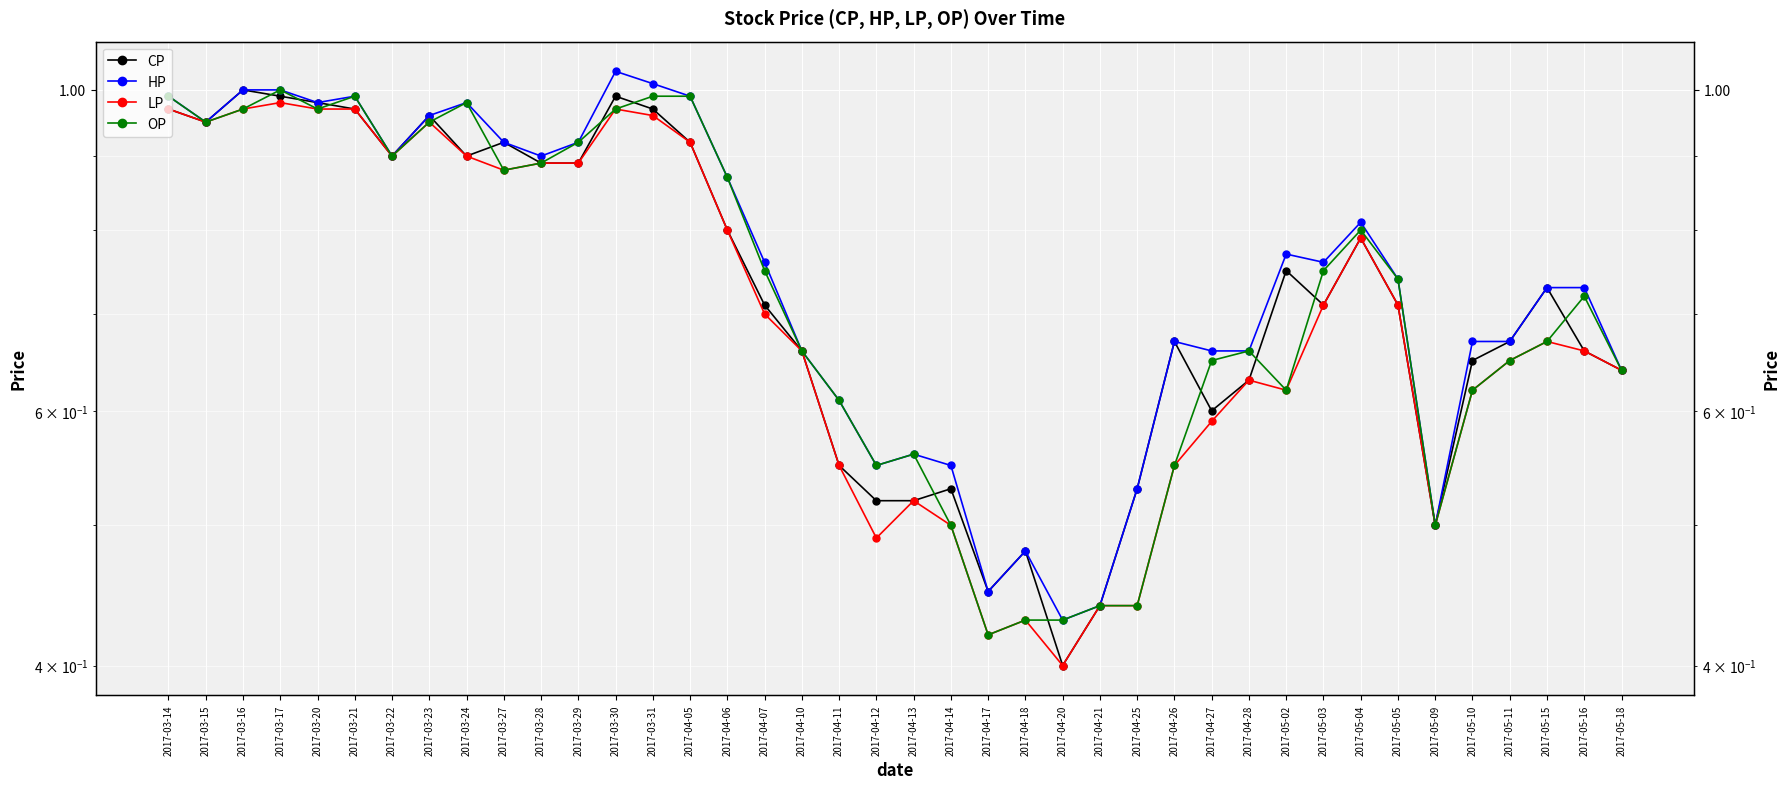

Reading right to left, extract all data points from this chart.

CP: 2017-05-18=0.6	2017-05-16=0.7	2017-05-15=0.7	2017-05-11=0.7	2017-05-10=0.7	2017-05-09=0.5	2017-05-05=0.7	2017-05-04=0.8	2017-05-03=0.7	2017-05-02=0.8	2017-04-28=0.6	2017-04-27=0.6	2017-04-26=0.7	2017-04-25=0.5	2017-04-21=0.4	2017-04-20=0.4	2017-04-18=0.5	2017-04-17=0.5	2017-04-14=0.5	2017-04-13=0.5	2017-04-12=0.5	2017-04-11=0.6	2017-04-10=0.7	2017-04-07=0.7	2017-04-06=0.8	2017-04-05=0.9	2017-03-31=1.0	2017-03-30=1.0	2017-03-29=0.9	2017-03-28=0.9	2017-03-27=0.9	2017-03-24=0.9	2017-03-23=1.0	2017-03-22=0.9	2017-03-21=1.0	2017-03-20=1.0	2017-03-17=1.0	2017-03-16=1.0	2017-03-15=0.9	2017-03-14=1.0
HP: 2017-05-18=0.6	2017-05-16=0.7	2017-05-15=0.7	2017-05-11=0.7	2017-05-10=0.7	2017-05-09=0.5	2017-05-05=0.7	2017-05-04=0.8	2017-05-03=0.8	2017-05-02=0.8	2017-04-28=0.7	2017-04-27=0.7	2017-04-26=0.7	2017-04-25=0.5	2017-04-21=0.4	2017-04-20=0.4	2017-04-18=0.5	2017-04-17=0.5	2017-04-14=0.6	2017-04-13=0.6	2017-04-12=0.6	2017-04-11=0.6	2017-04-10=0.7	2017-04-07=0.8	2017-04-06=0.9	2017-04-05=1.0	2017-03-31=1.0	2017-03-30=1.0	2017-03-29=0.9	2017-03-28=0.9	2017-03-27=0.9	2017-03-24=1.0	2017-03-23=1.0	2017-03-22=0.9	2017-03-21=1.0	2017-03-20=1.0	2017-03-17=1.0	2017-03-16=1.0	2017-03-15=0.9	2017-03-14=1.0
LP: 2017-05-18=0.6	2017-05-16=0.7	2017-05-15=0.7	2017-05-11=0.7	2017-05-10=0.6	2017-05-09=0.5	2017-05-05=0.7	2017-05-04=0.8	2017-05-03=0.7	2017-05-02=0.6	2017-04-28=0.6	2017-04-27=0.6	2017-04-26=0.6	2017-04-25=0.4	2017-04-21=0.4	2017-04-20=0.4	2017-04-18=0.4	2017-04-17=0.4	2017-04-14=0.5	2017-04-13=0.5	2017-04-12=0.5	2017-04-11=0.6	2017-04-10=0.7	2017-04-07=0.7	2017-04-06=0.8	2017-04-05=0.9	2017-03-31=1.0	2017-03-30=1.0	2017-03-29=0.9	2017-03-28=0.9	2017-03-27=0.9	2017-03-24=0.9	2017-03-23=0.9	2017-03-22=0.9	2017-03-21=1.0	2017-03-20=1.0	2017-03-17=1.0	2017-03-16=1.0	2017-03-15=0.9	2017-03-14=1.0
OP: 2017-05-18=0.6	2017-05-16=0.7	2017-05-15=0.7	2017-05-11=0.7	2017-05-10=0.6	2017-05-09=0.5	2017-05-05=0.7	2017-05-04=0.8	2017-05-03=0.8	2017-05-02=0.6	2017-04-28=0.7	2017-04-27=0.7	2017-04-26=0.6	2017-04-25=0.4	2017-04-21=0.4	2017-04-20=0.4	2017-04-18=0.4	2017-04-17=0.4	2017-04-14=0.5	2017-04-13=0.6	2017-04-12=0.6	2017-04-11=0.6	2017-04-10=0.7	2017-04-07=0.8	2017-04-06=0.9	2017-04-05=1.0	2017-03-31=1.0	2017-03-30=1.0	2017-03-29=0.9	2017-03-28=0.9	2017-03-27=0.9	2017-03-24=1.0	2017-03-23=0.9	2017-03-22=0.9	2017-03-21=1.0	2017-03-20=1.0	2017-03-17=1.0	2017-03-16=1.0	2017-03-15=0.9	2017-03-14=1.0